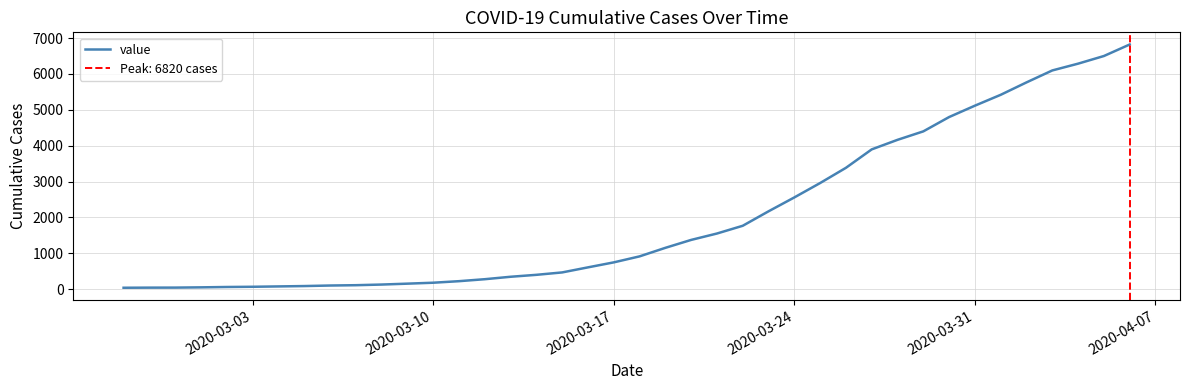

How many lines are shown in the chart?

1